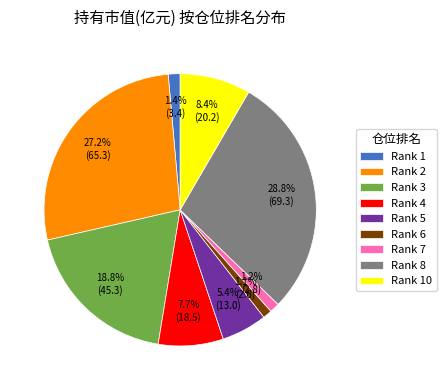

Which has a higher value, Rank 2 or Rank 8?

Rank 8